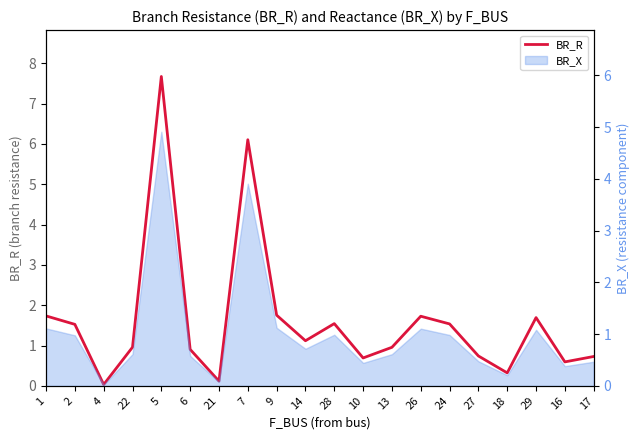

List the labels in order of value, largest first.

5, 7, 9, 1, 26, 29, 28, 24, 2, 14, 22, 13, 6, 27, 17, 10, 16, 18, 21, 4